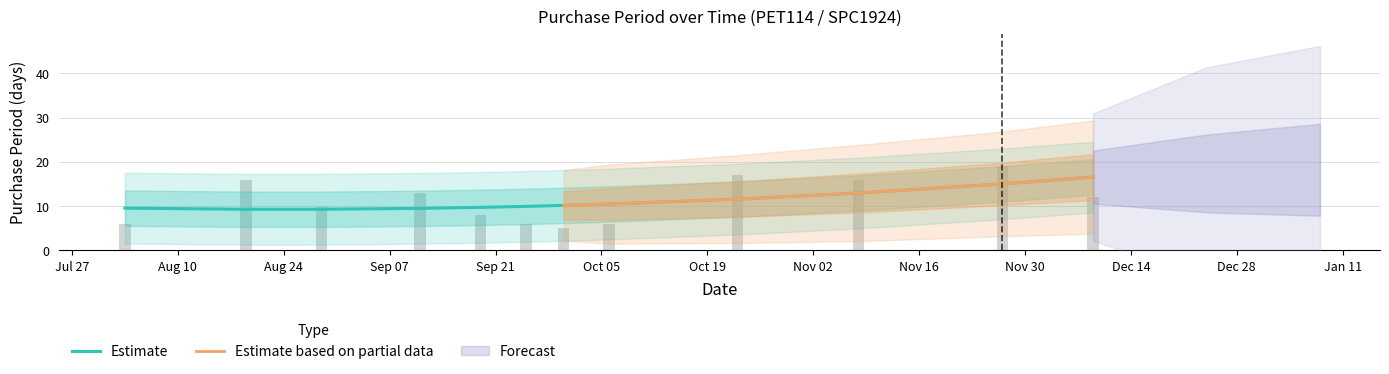

Where is the data nearest to the value 12?

2017-12-09